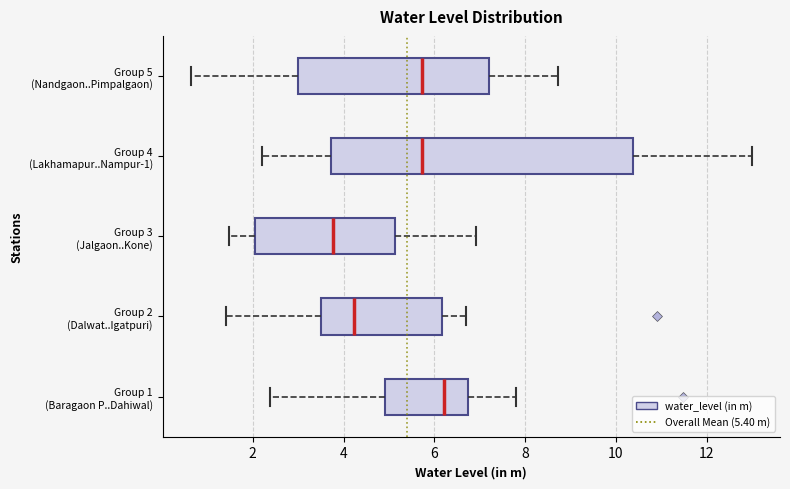

Reading bottom to top, transcribe this box plot: for each box, give where its median line is, the range the box spans, and where its two whiskers end, as read against the x-axis. The values are not printed on the chart, so give them approximately, as read against the axis.

Group 1 (Baragaon P..Dahiwal): median 6.2, box 5.0 to 6.8, whiskers 2.4 to 7.8
Group 2 (Dalwat..Igatpuri): median 4.2, box 3.6 to 6.2, whiskers 1.4 to 6.8
Group 3 (Jalgaon..Kone): median 3.8, box 2.0 to 5.2, whiskers 1.4 to 7.0
Group 4 (Lakhamapur..Nampur-1): median 5.8, box 3.8 to 10.4, whiskers 2.2 to 13.0
Group 5 (Nandgaon..Pimpalgaon): median 5.8, box 3.0 to 7.2, whiskers 0.6 to 8.8